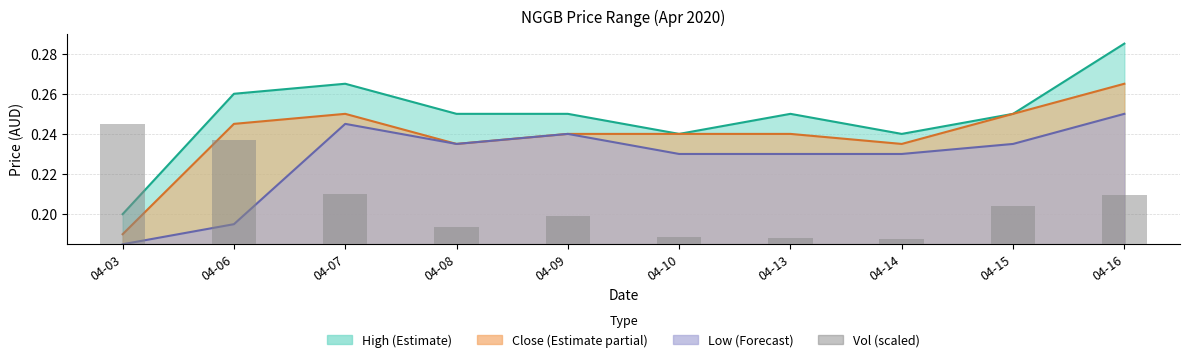

At which label is close closest to 0?

2020-04-03